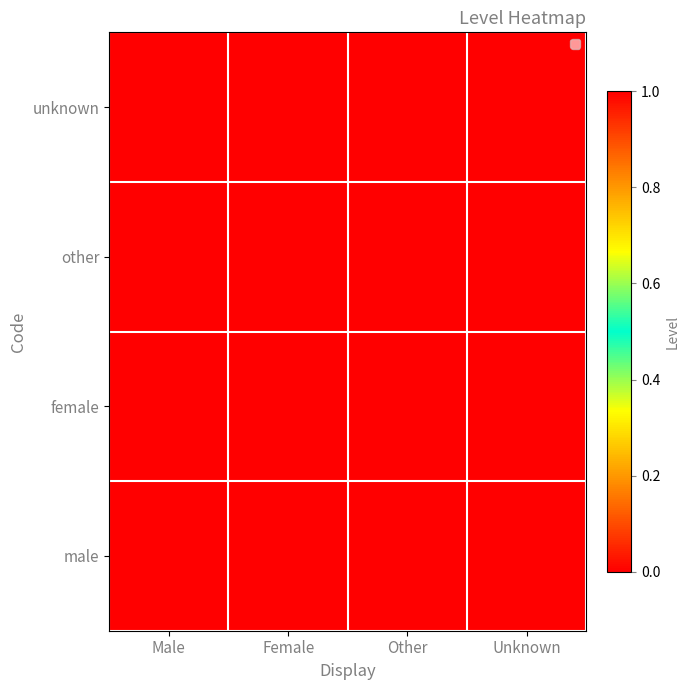

True or false: the data shows 0 at Female.

True